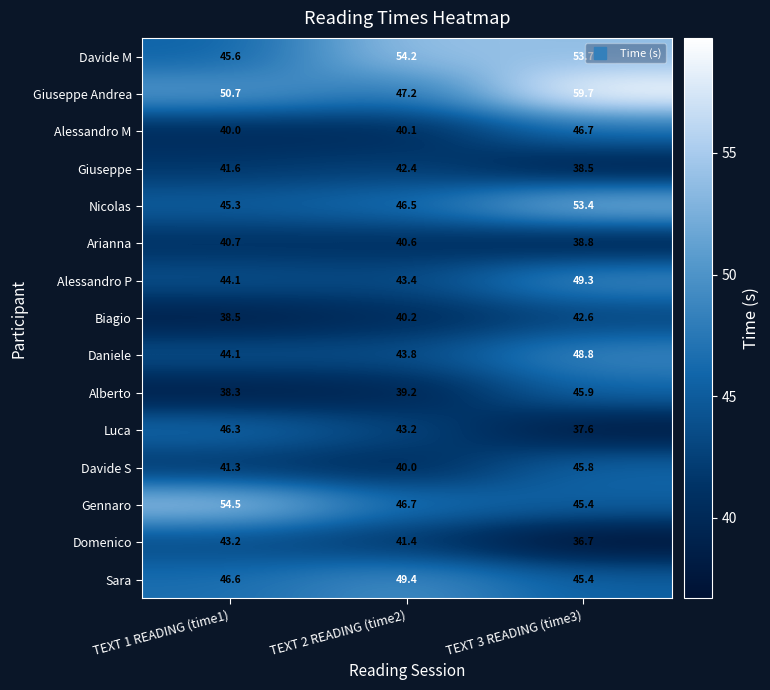

How many distinct data groups are displayed?

15